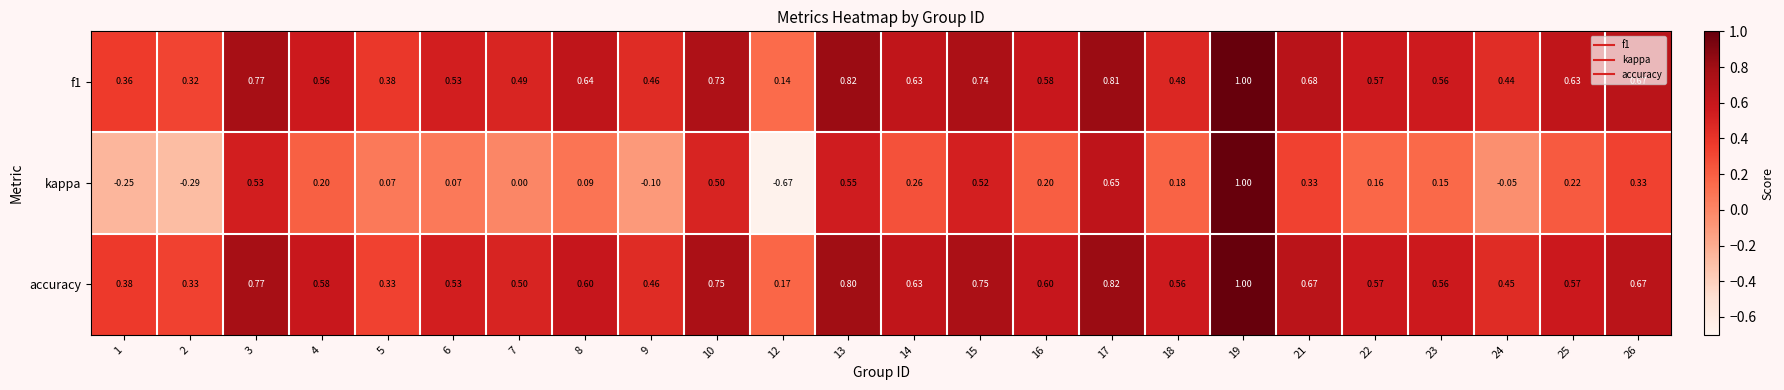

Which series changed the most between 7 and 15?

kappa